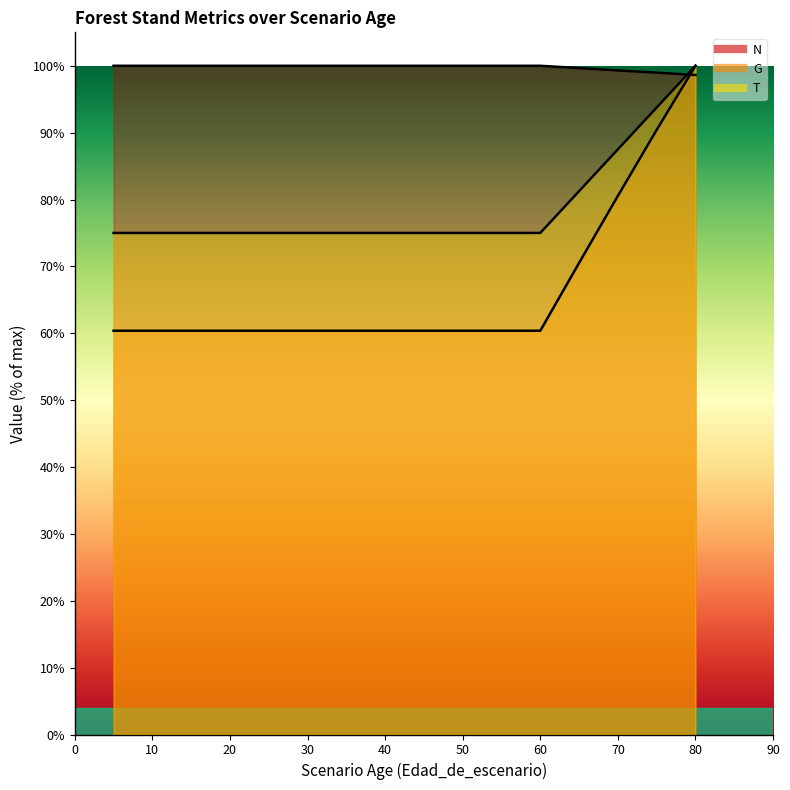

At how many categories does at least one series exceed 88?

16